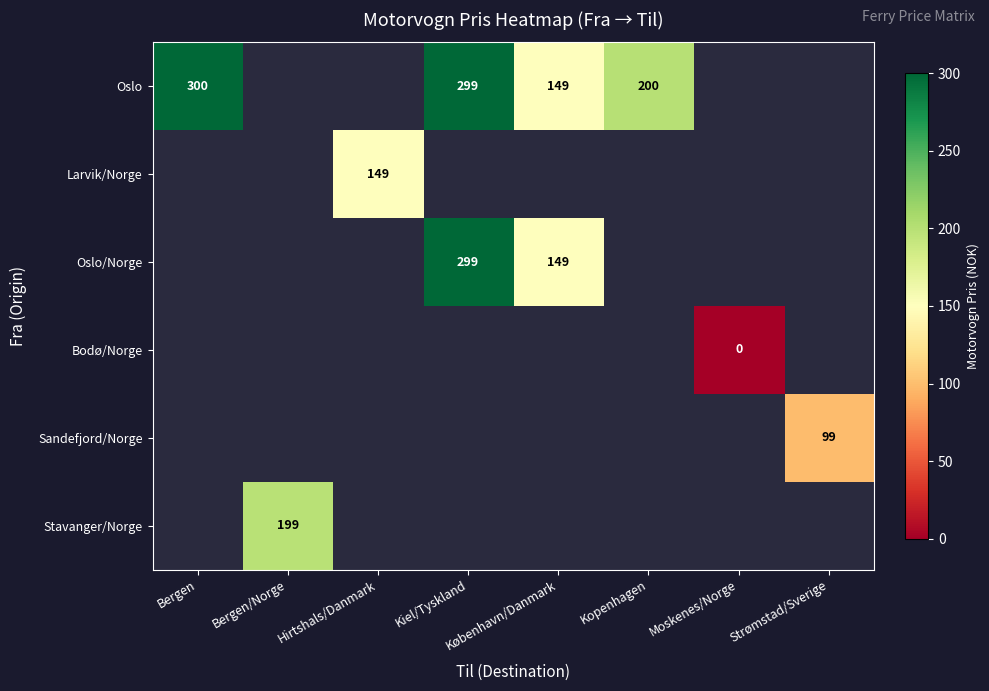

The Oslo series shows 200 at Kopenhagen. True or false?

True